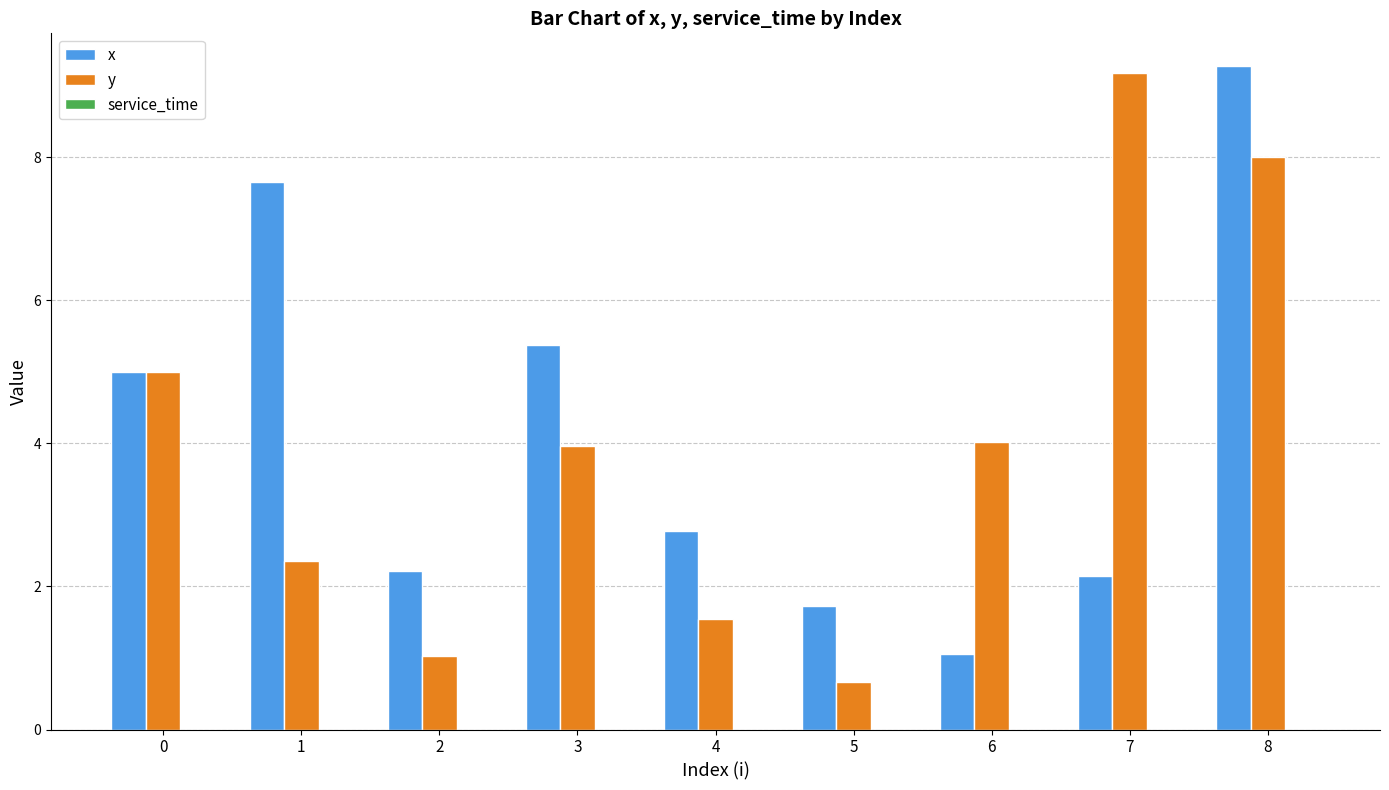

The y series shows 1.6 at 4. True or false?

True